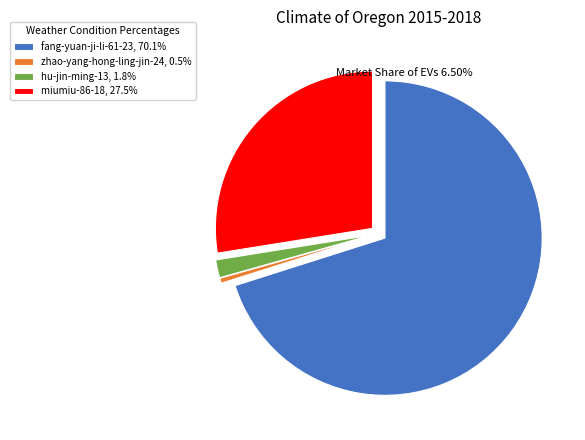

Approximately how many times larger is the value at zhao-yang-hong-ling-jin-24 compared to hu-jin-ming-13?

0.3